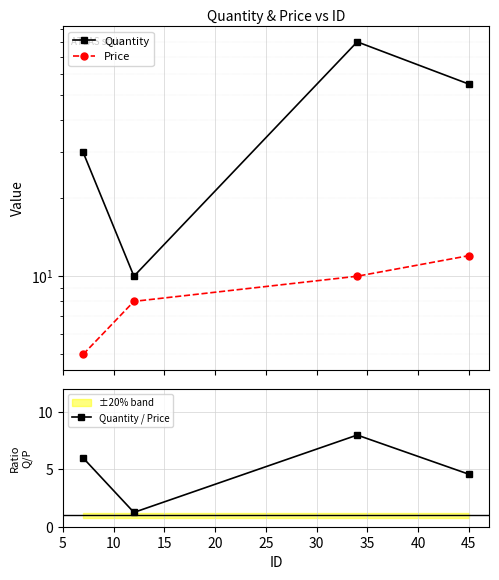

Which series has the largest total across all categories?

Quantity